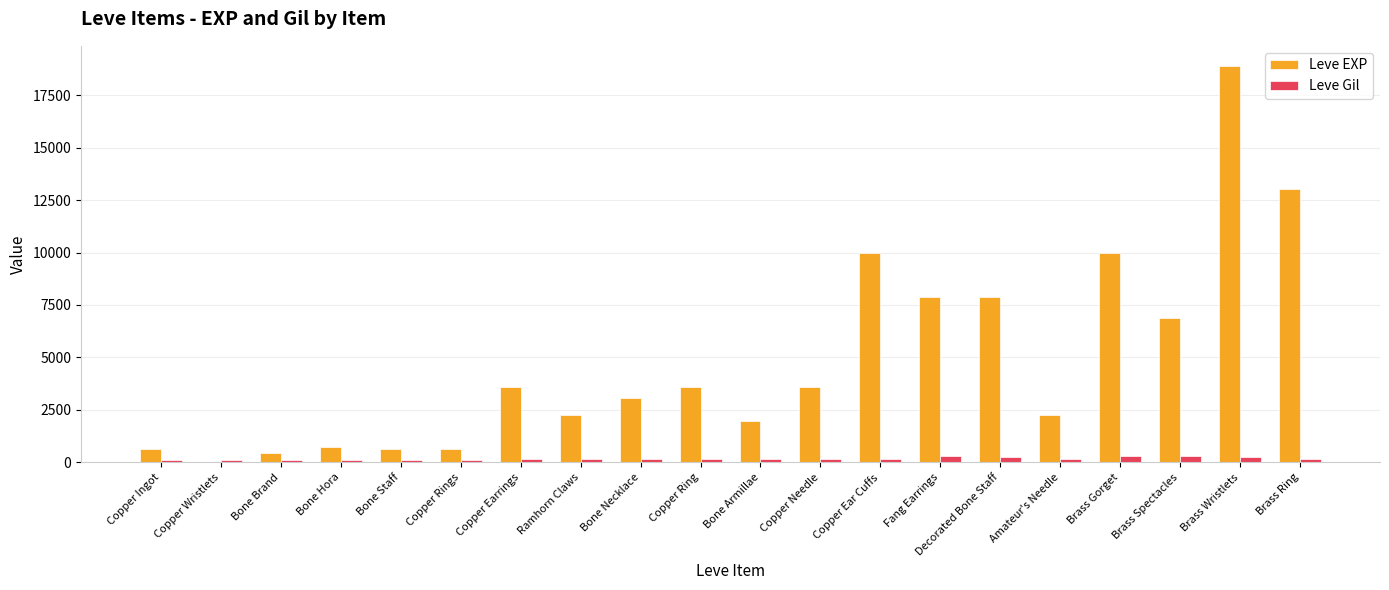

What is the average value of the Leve EXP series?

4896